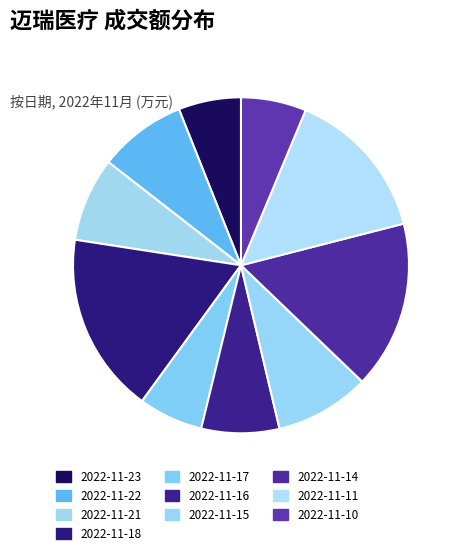

Which category has the biggest portion of the pie?

2022-11-18